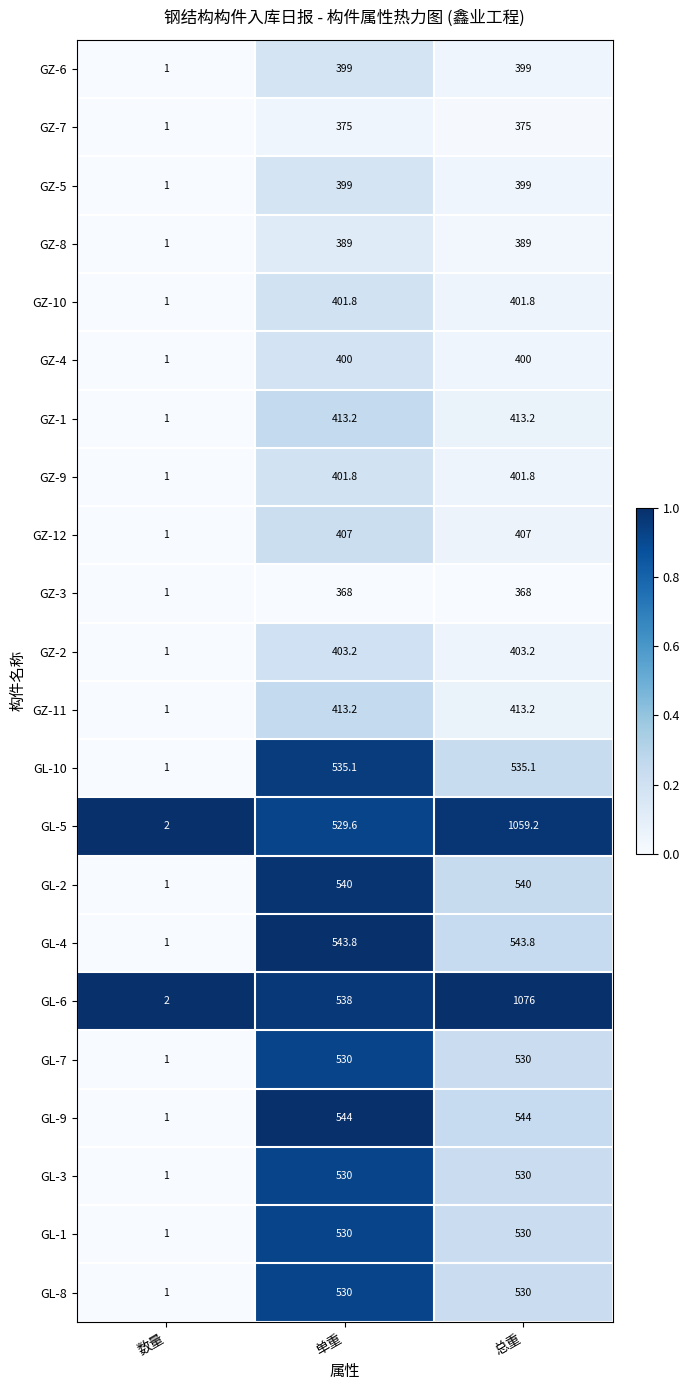

What is the difference between the highest and lowest values at 单重?

176.0